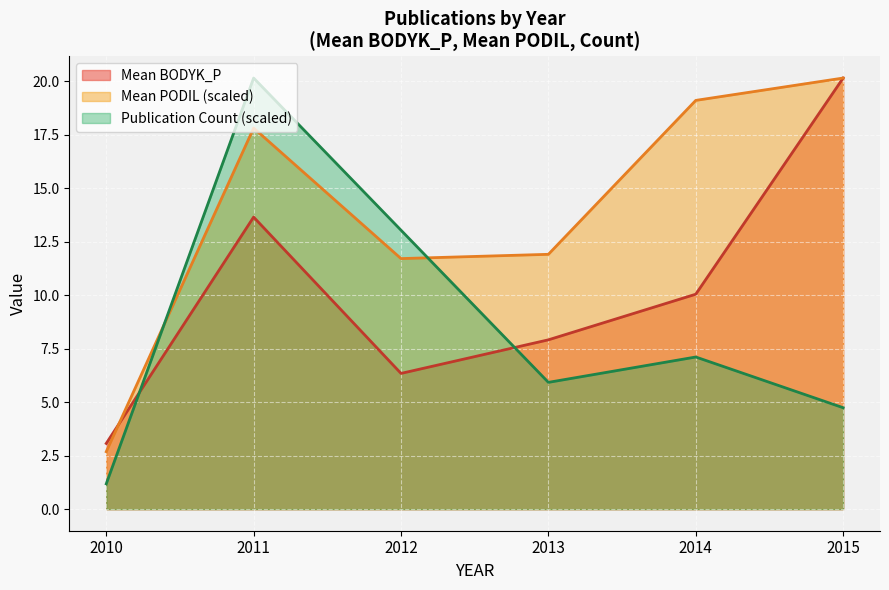

Which series ends up on top after the final intersection of Publication Count (scaled) and Mean PODIL (scaled)?

Mean PODIL (scaled)